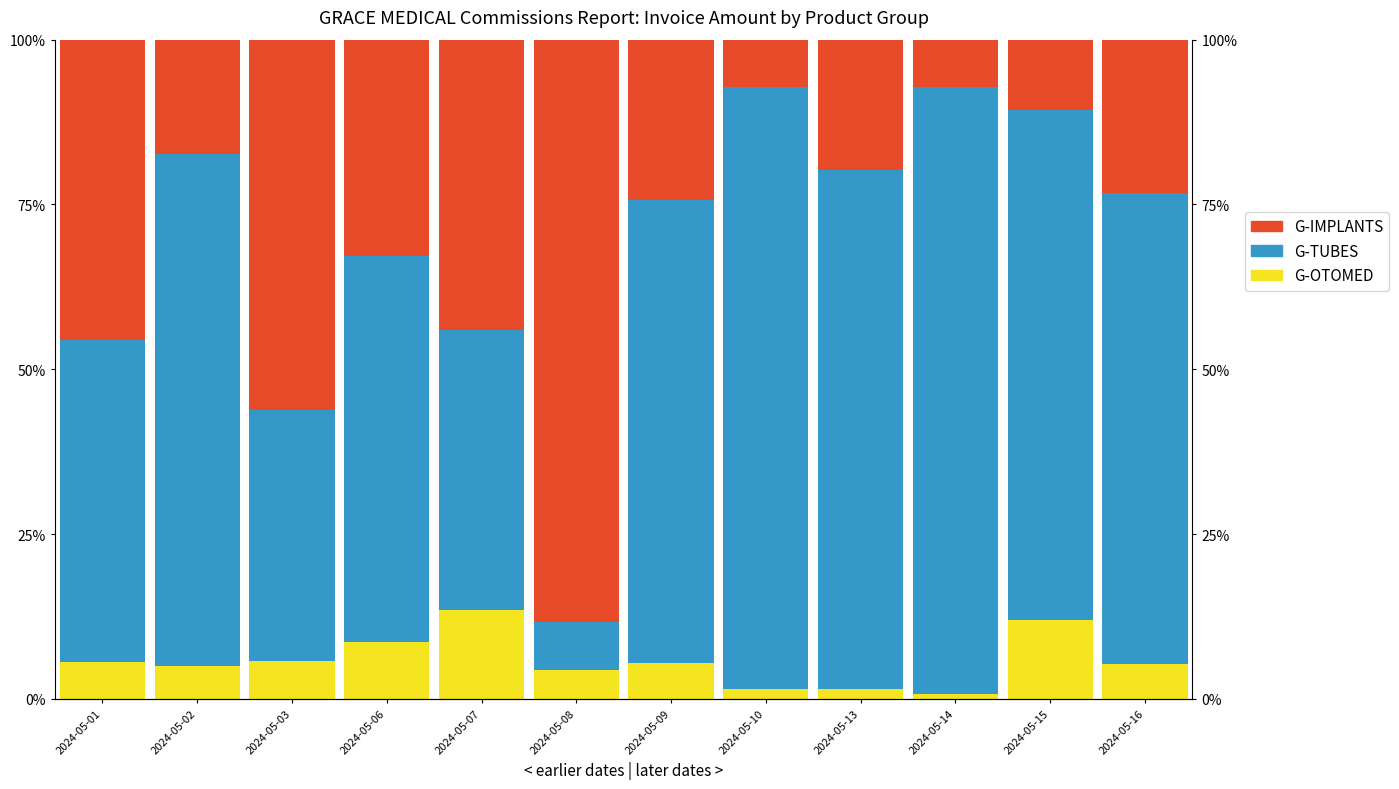

How many data points in G-TUBES are above 71?

6